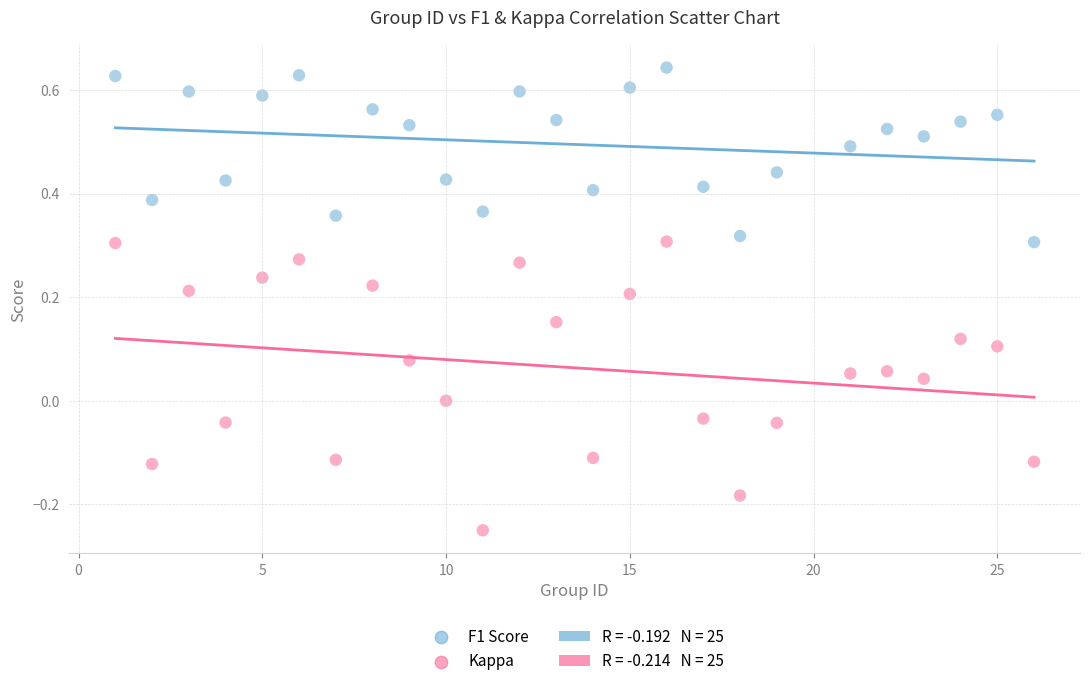

Which series contains the lowest Y value?

Kappa